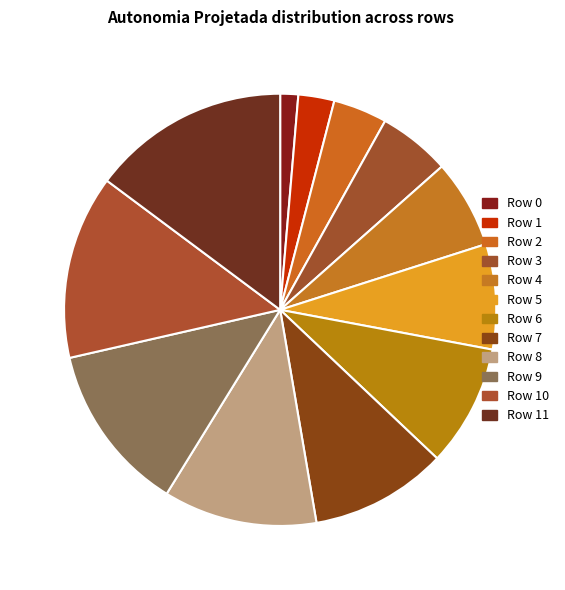

Which category has the smallest portion of the pie?

Row 0